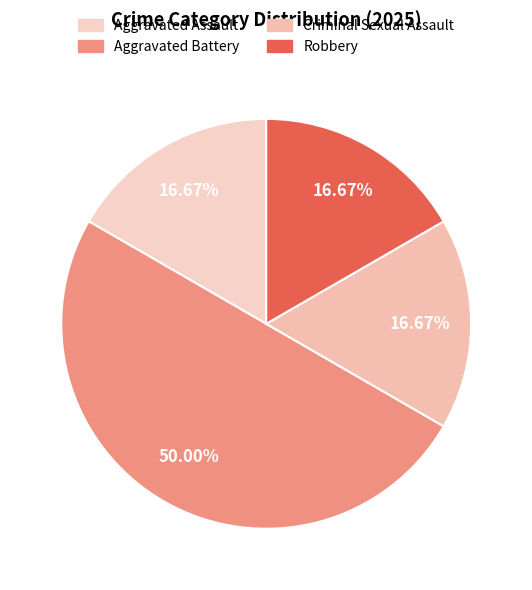

How many slices are in this pie chart?

4